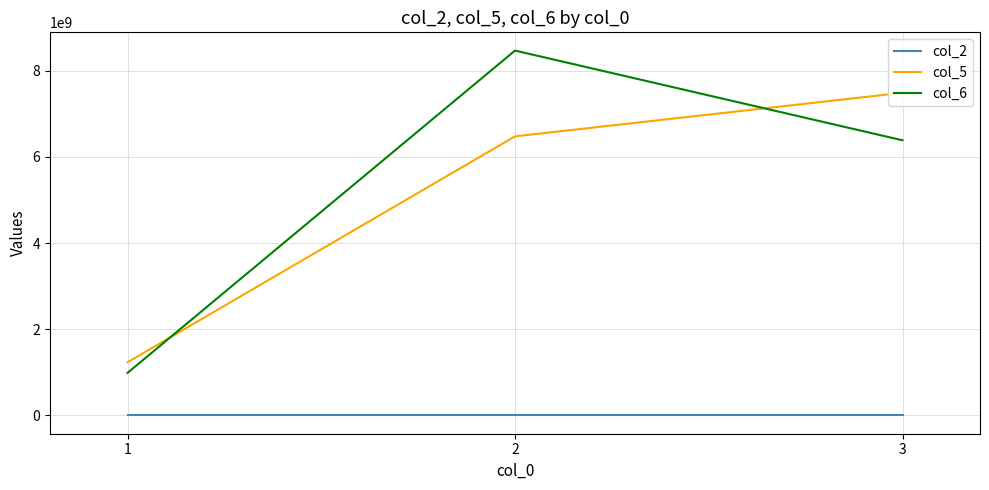

At 1, list the series in order from largest to smallest.

col_5, col_6, col_2